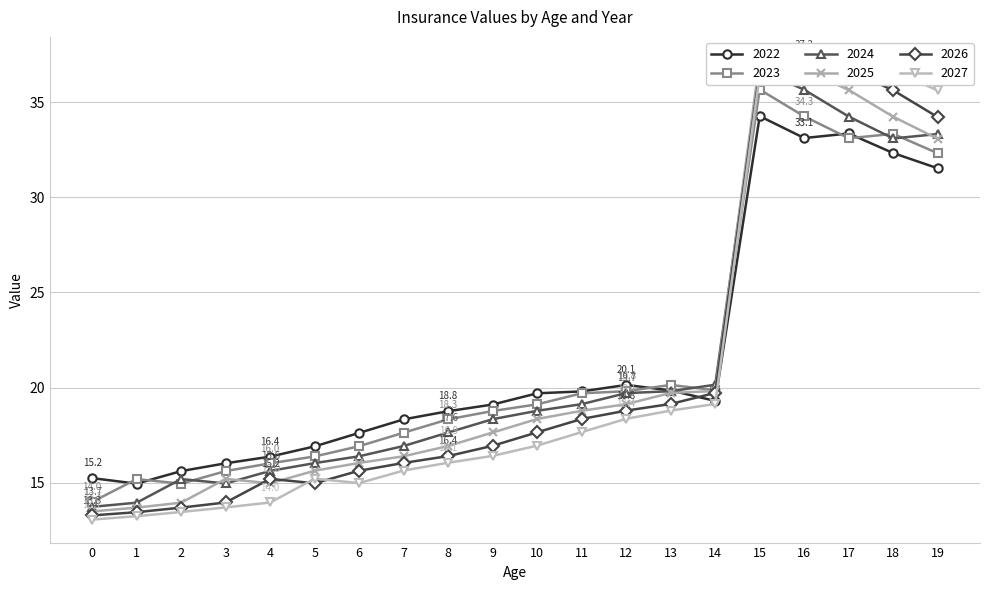

What is the lowest value of the 2027 series?

13.1